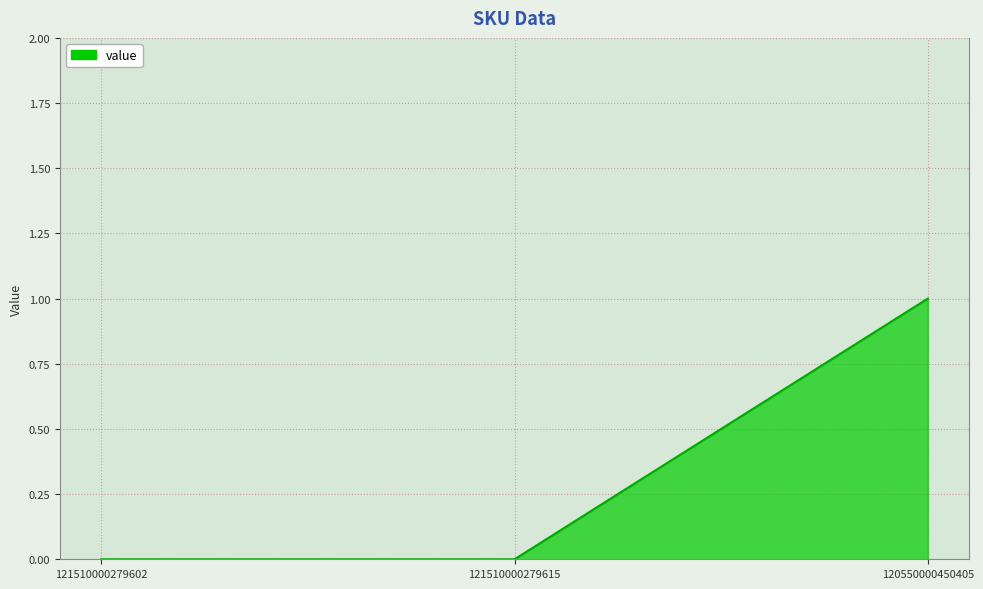

What is the difference between the values at 120550000450405 and 121510000279615?

1